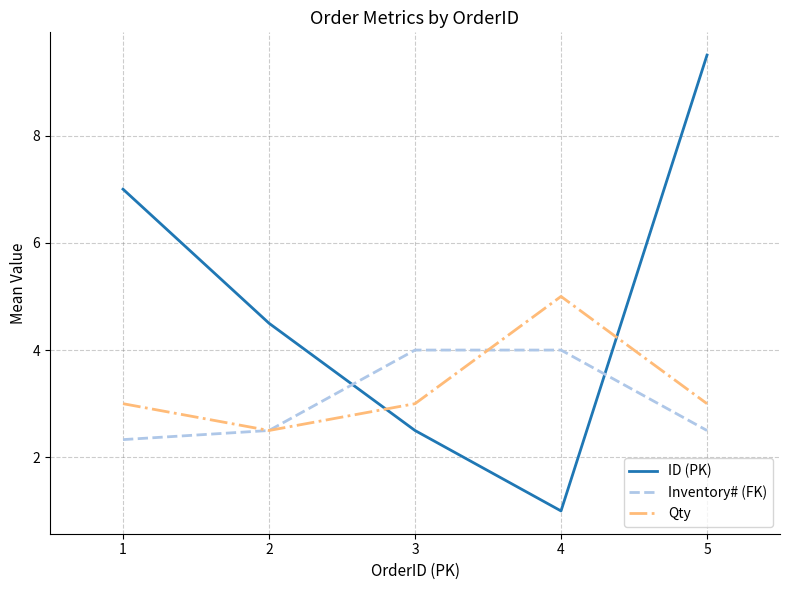

True or false: Qty has more than 1 interior local peaks.

False